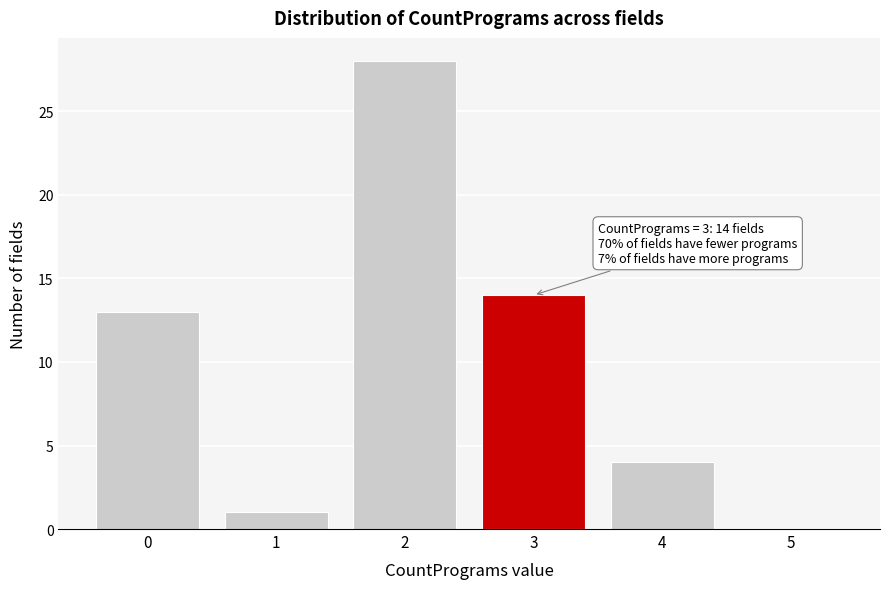

Over which range of the x-axis is the bar tallest?

1.5 to 2.5